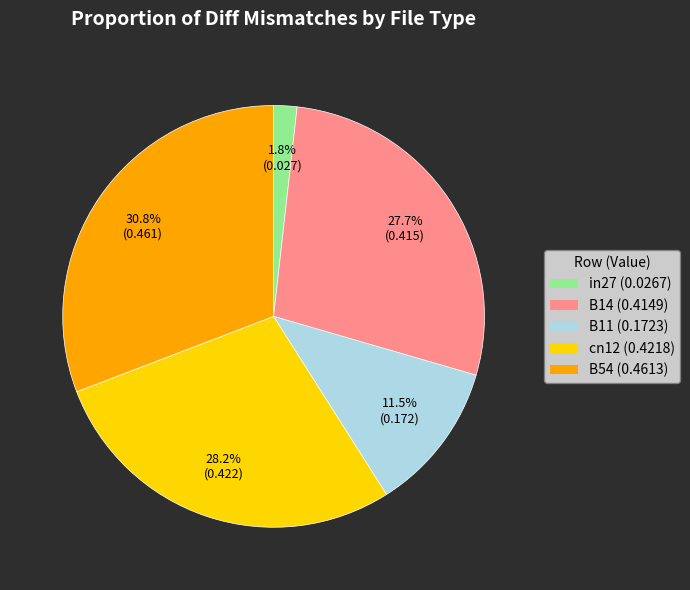

To the nearest percent, what portion does cn12 represent?

28%